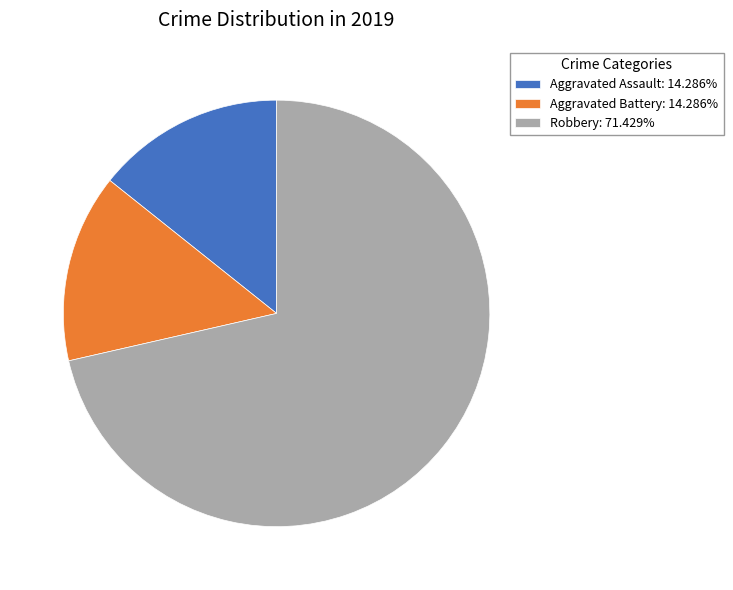

Is there a majority slice in this chart?

Yes